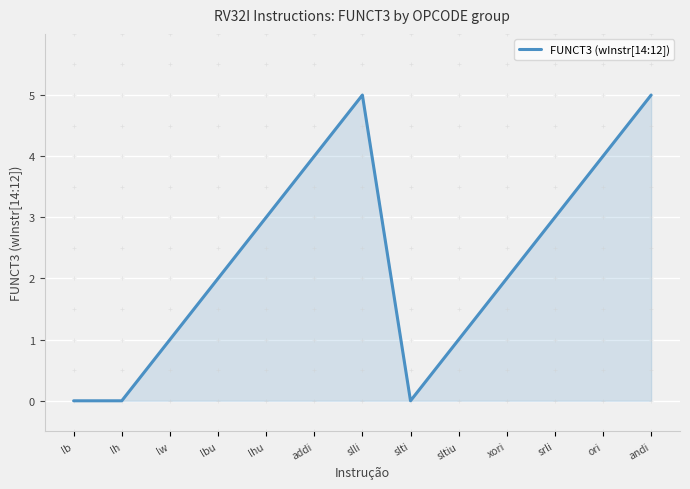

What is the greatest value displayed?

5